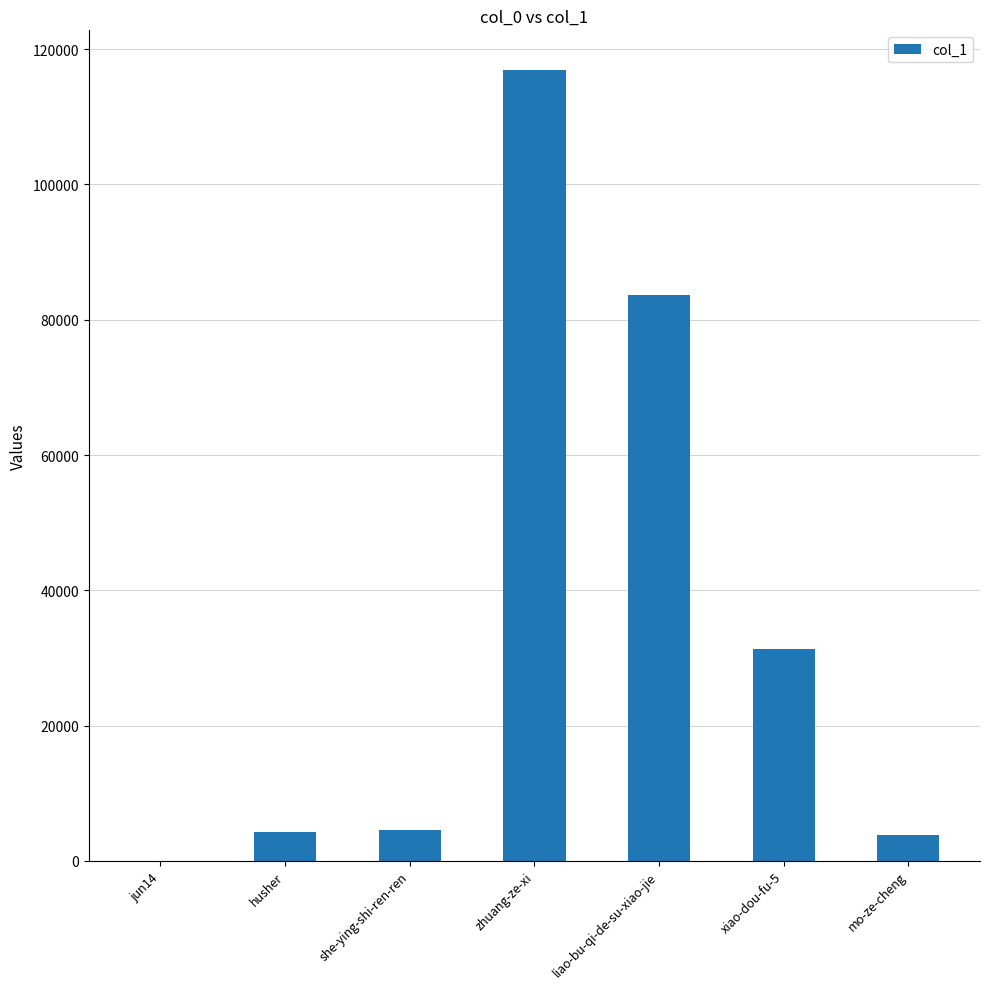

What is the sum of all values?

244528